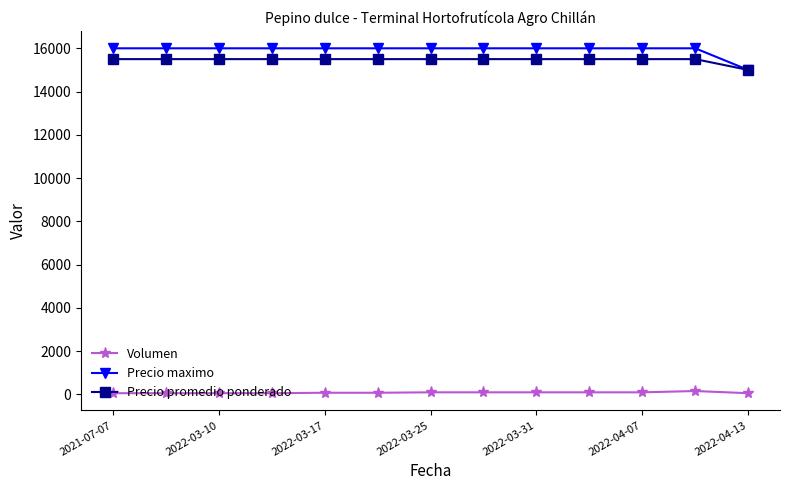

True or false: Precio maximo and Volumen cross at least once.

False